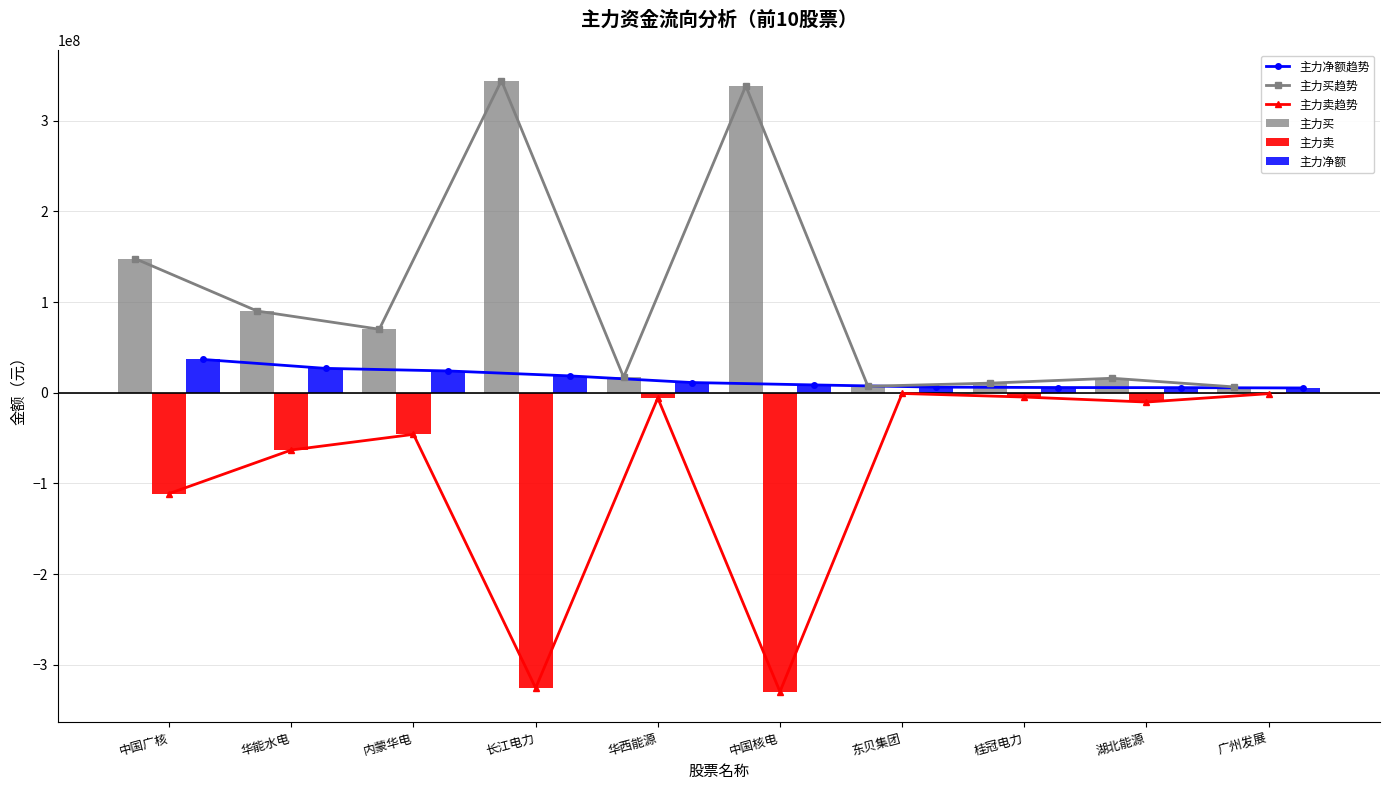

How many values in the 主力卖趋势 series exceed -10376232?

4